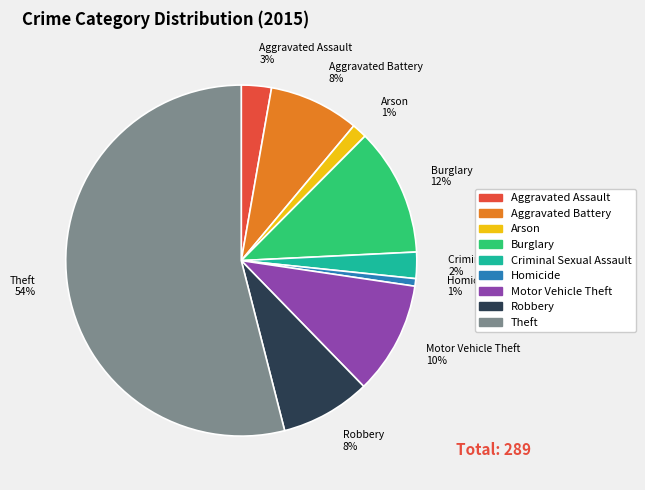

Which category has the biggest portion of the pie?

Theft